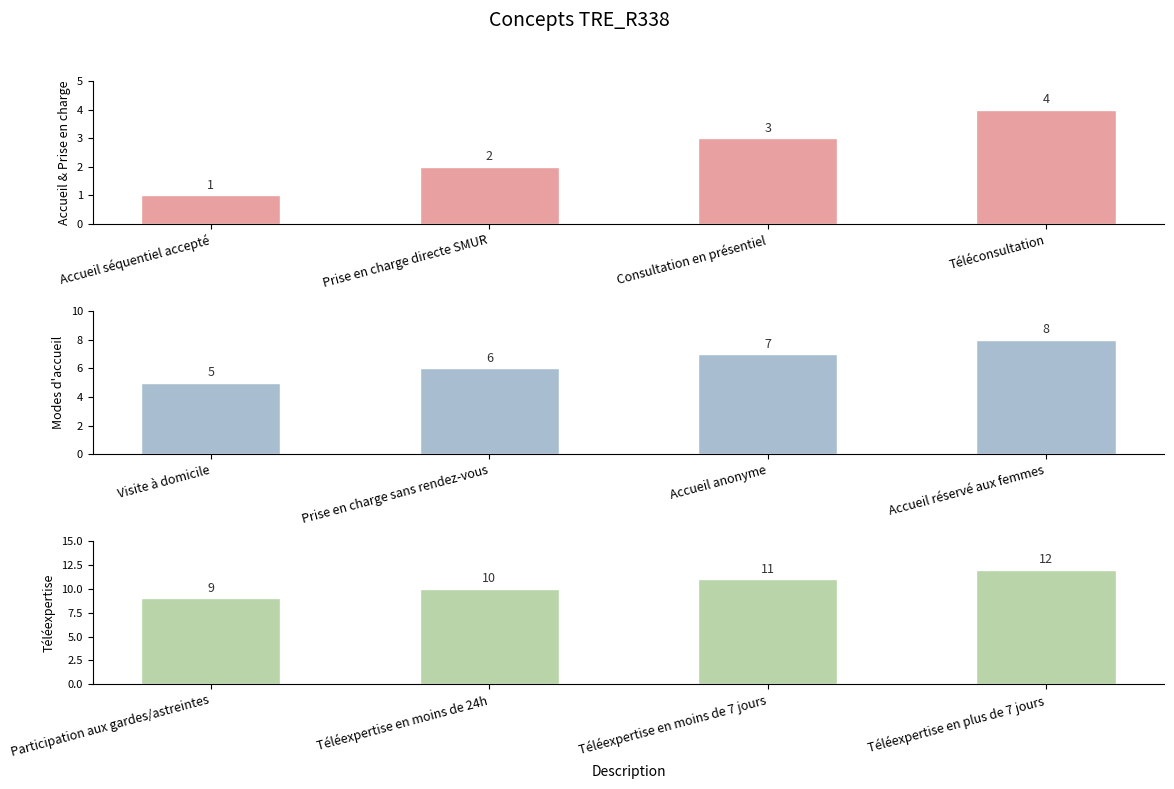

At which category is the sum across all series the highest?

Téléconsultation